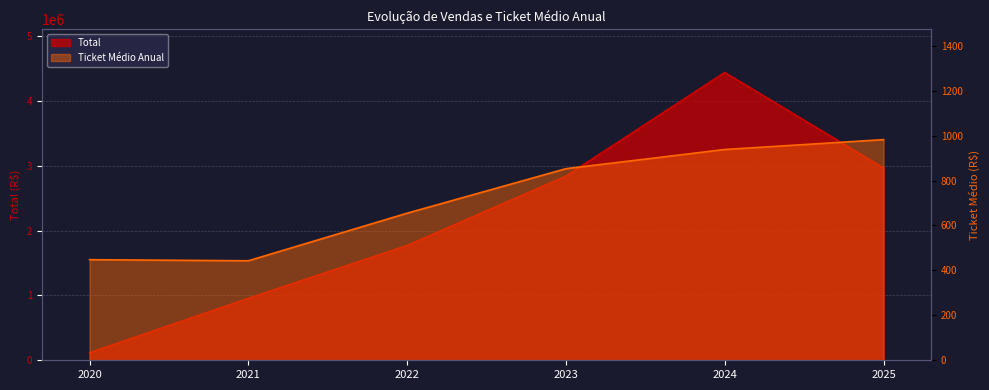

Is it true that Total equals 4443078.1 at 2024?

True